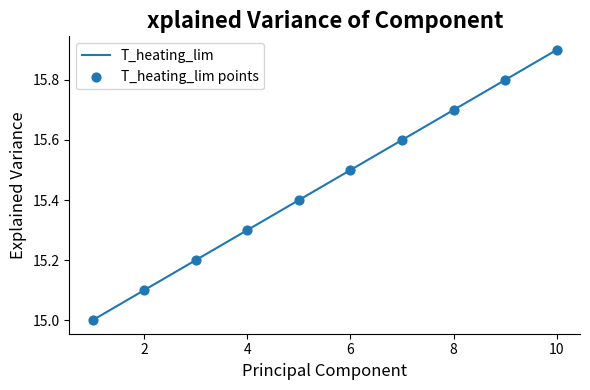

What is the smallest value displayed?

15.0